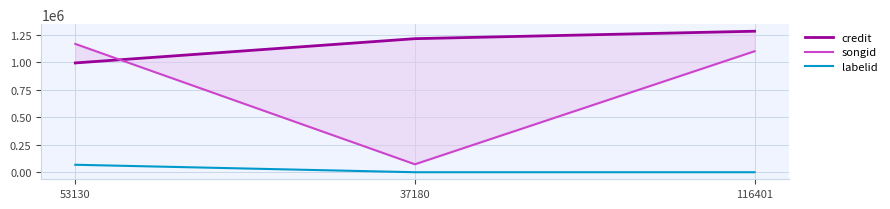

What is the label of the 3rd point from the right?

53130